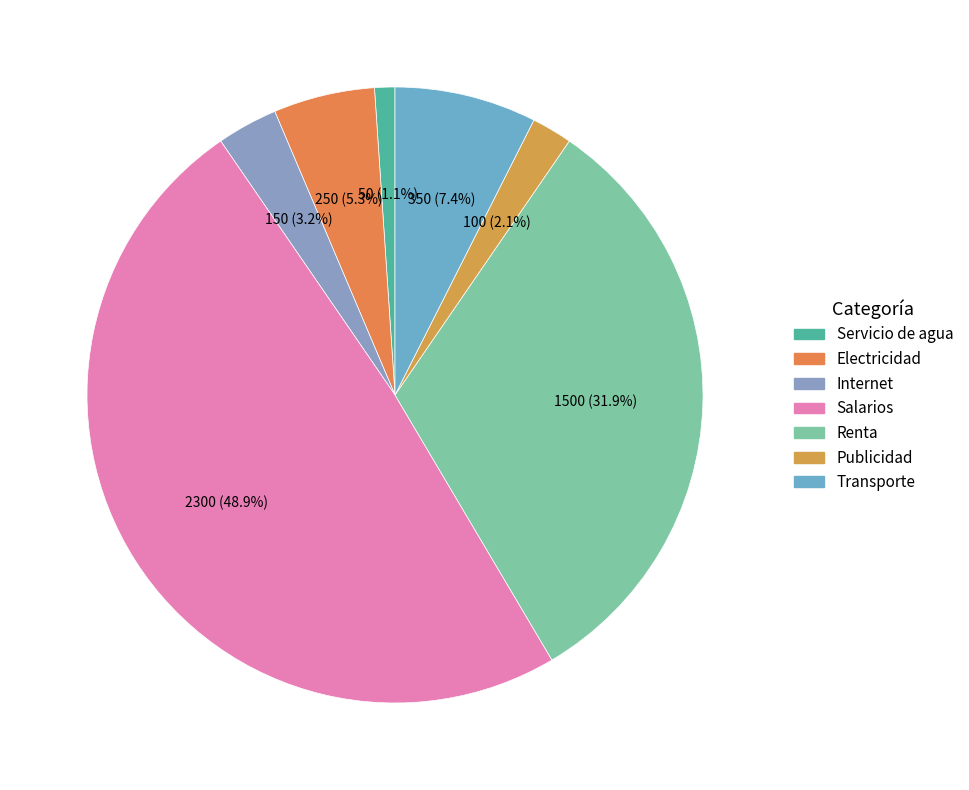

Rank the categories by value from lowest to highest.

Servicio de agua, Publicidad, Internet, Electricidad, Transporte, Renta, Salarios